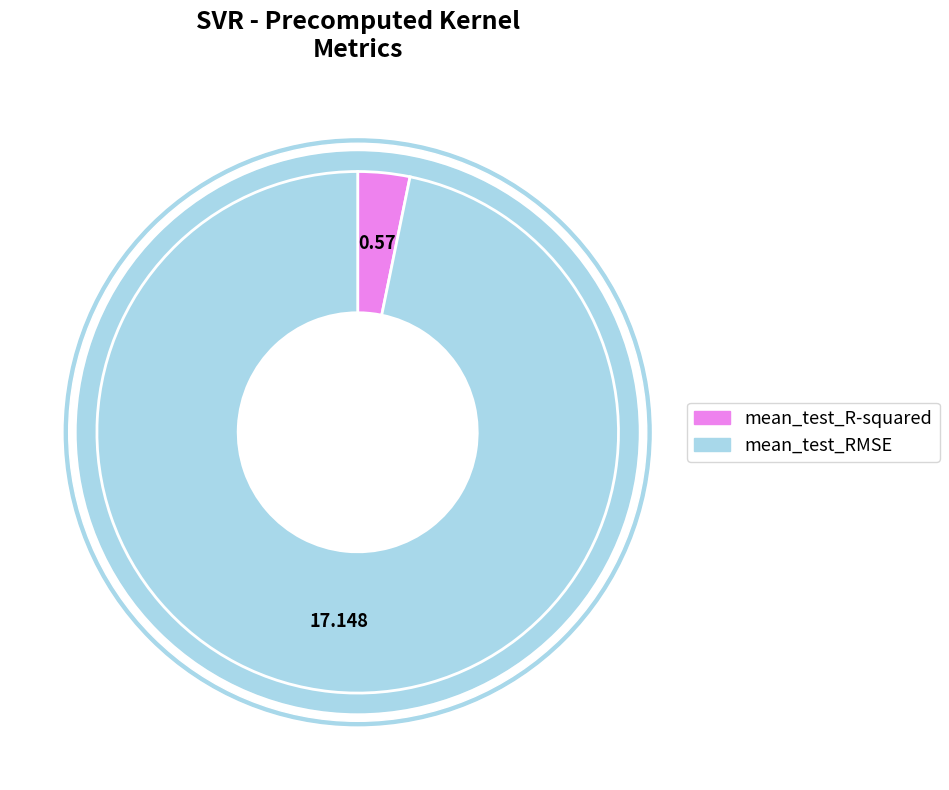

Rank the categories by value from lowest to highest.

mean_test_R-squared, mean_test_RMSE